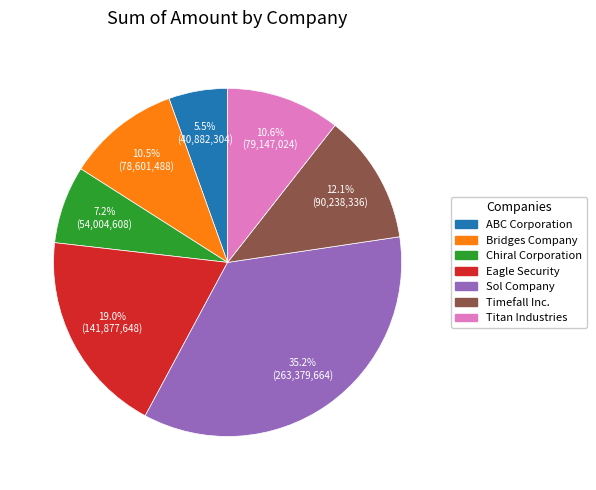

Which slice is the largest?

Sol Company